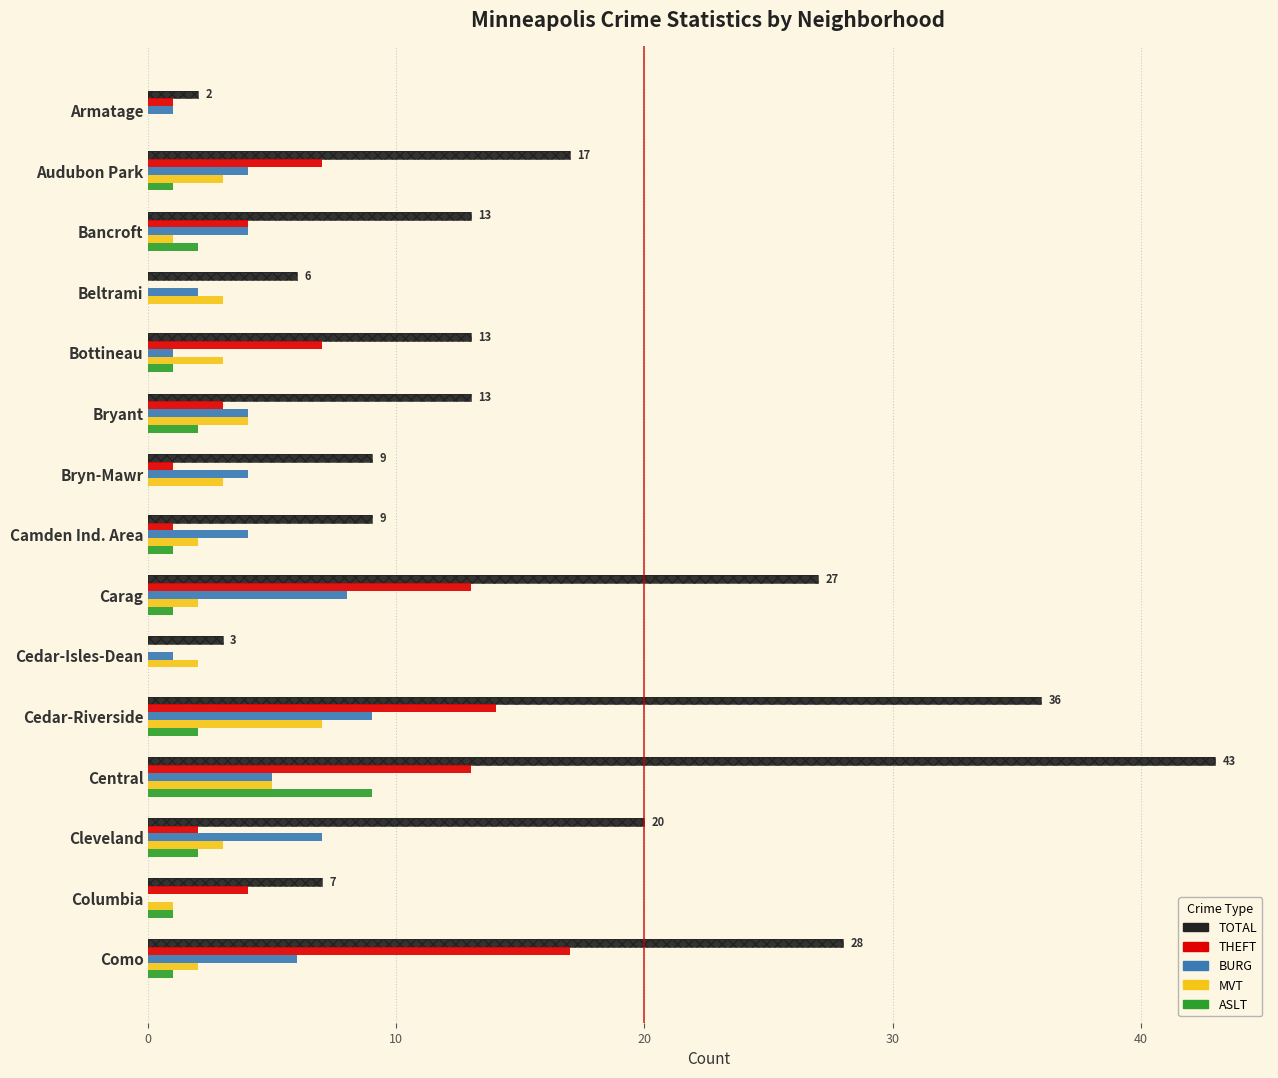

What is the total value across all series at Cleveland?

34